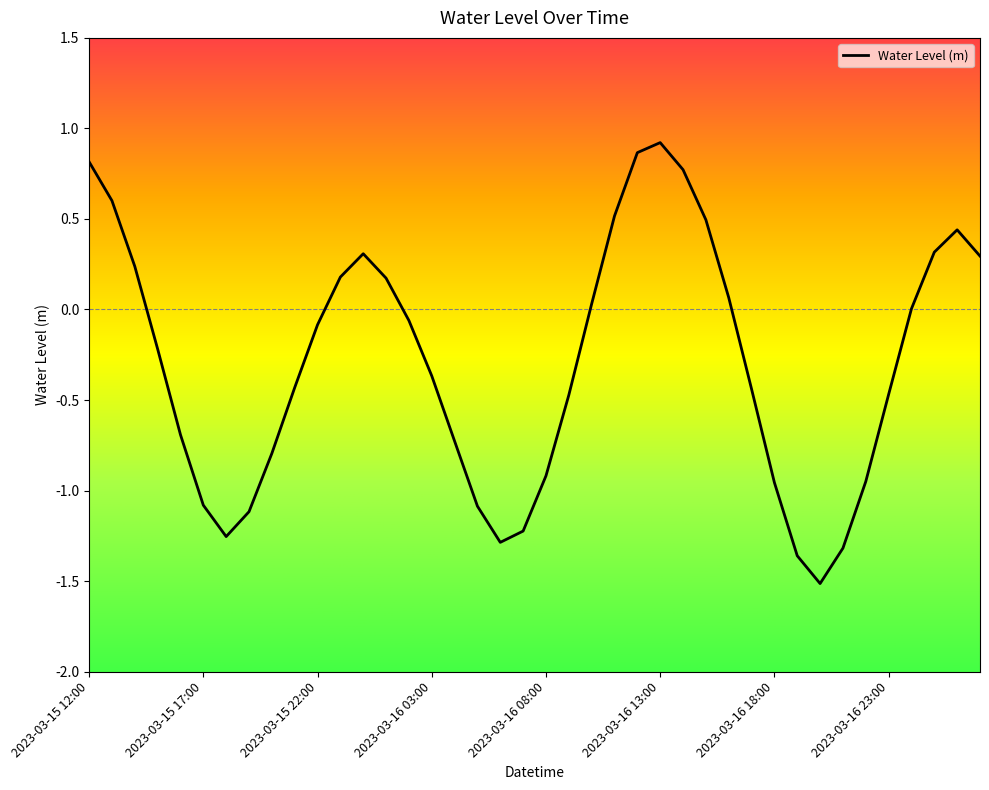

What is the difference between the maximum and minimum values?

2.4